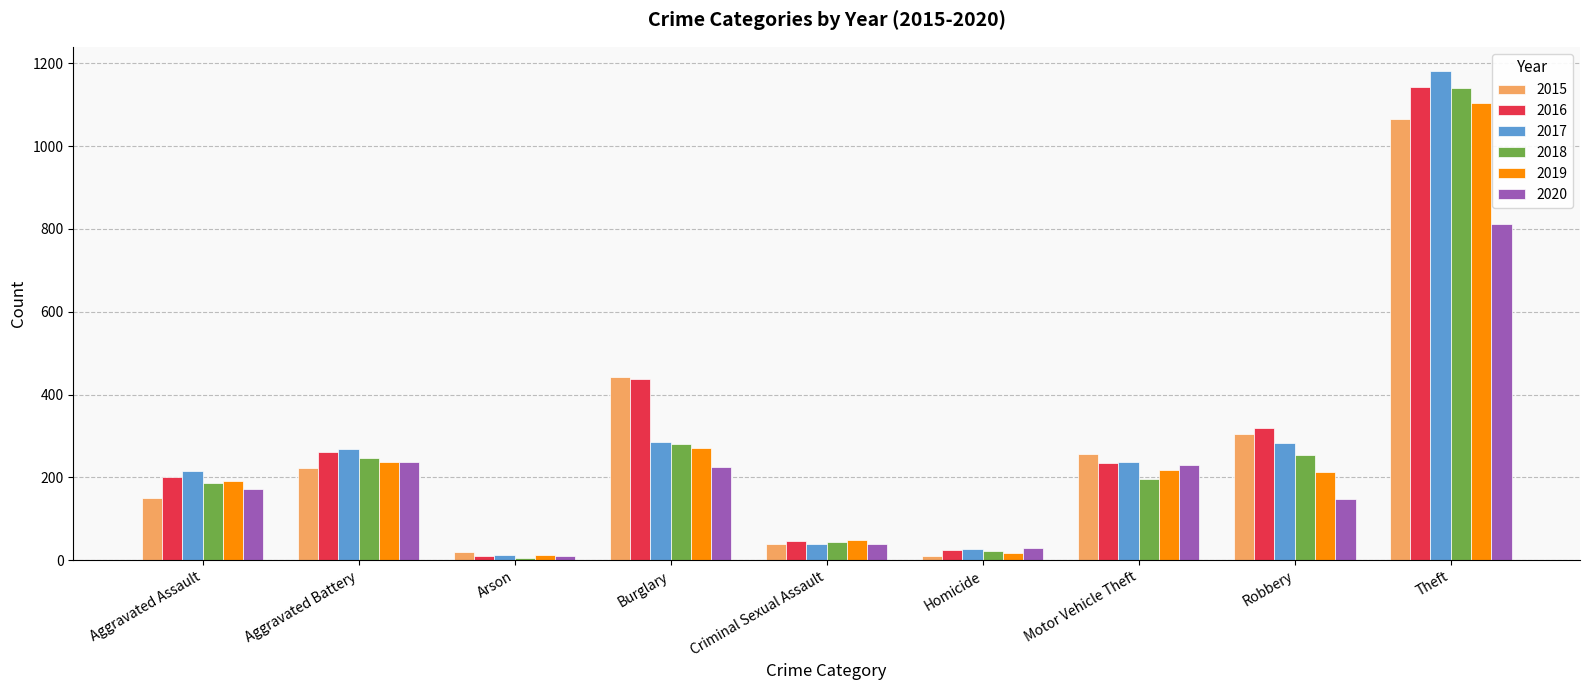

What is the sum of the 2017 values at Theft and Aggravated Battery?

1449